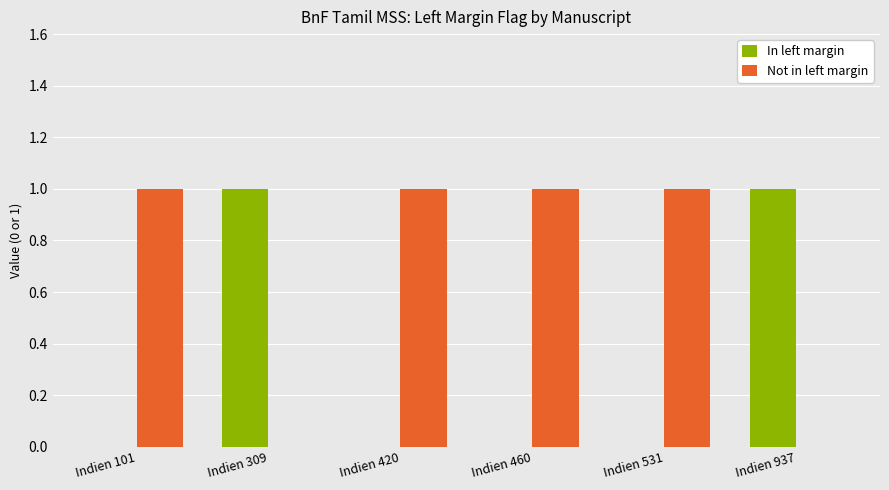

The Not in left margin series shows 1 at Indien 531. True or false?

True